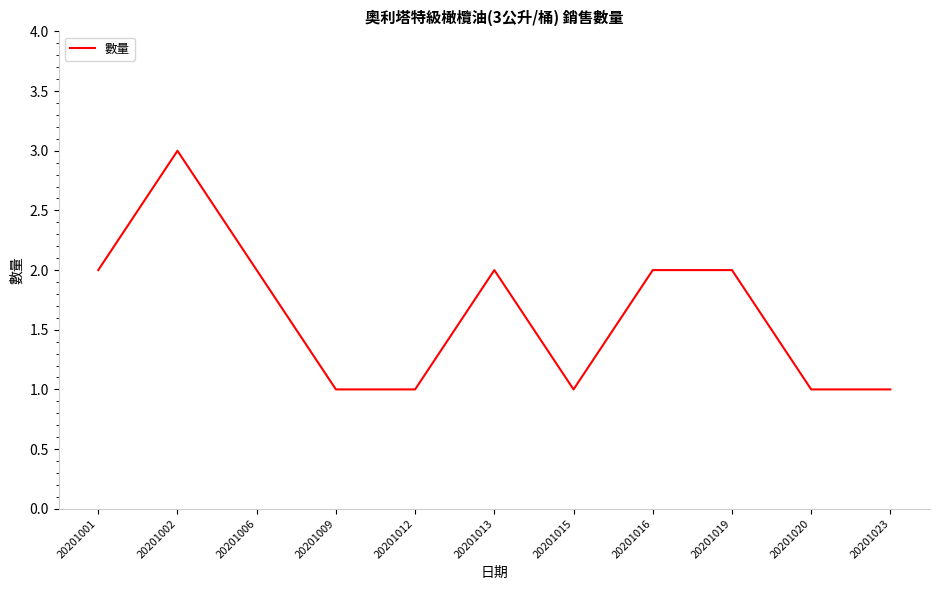

Reading left to right, list all the values displayed in this chart.

2	3	2	1	1	2	1	2	2	1	1